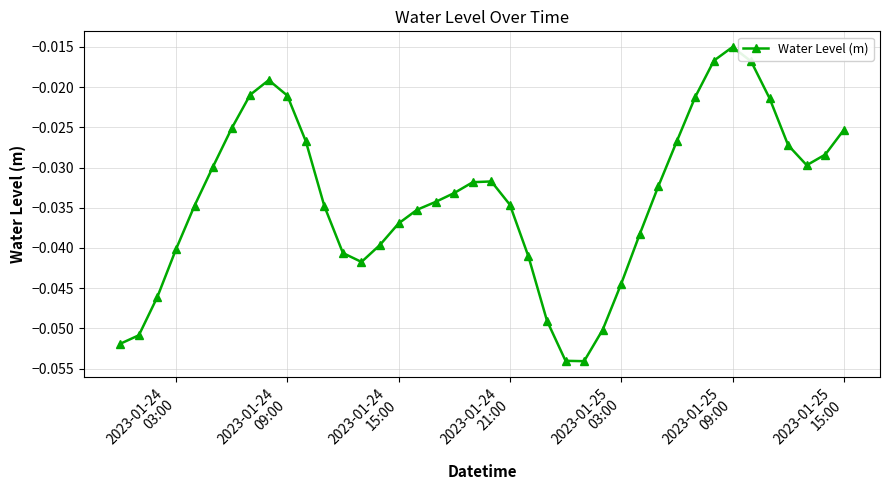

What is the sum of all values?

-1.4